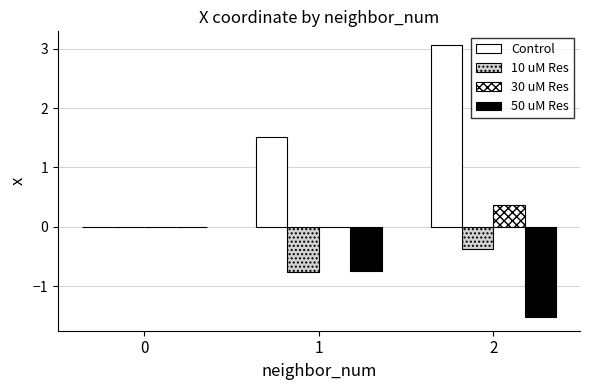

What is the value of the Control bar at the 2nd from the left?

1.5